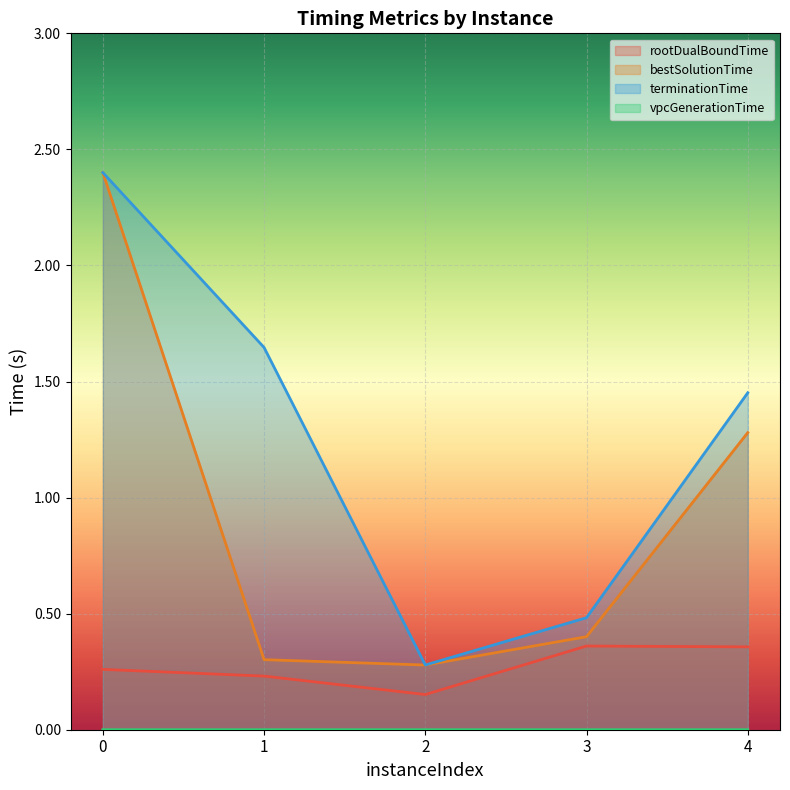

Count the number of data series in this chart.

4